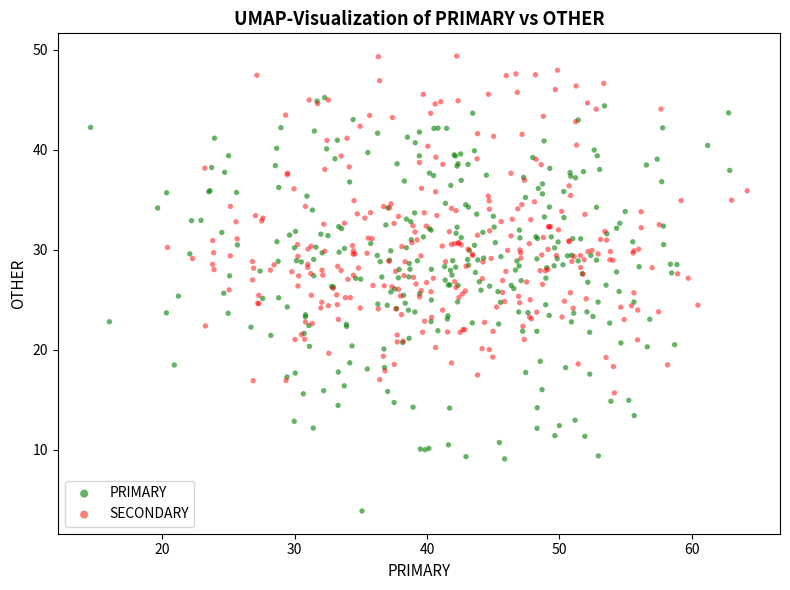

Which series has the widest spread of Y values?

PRIMARY